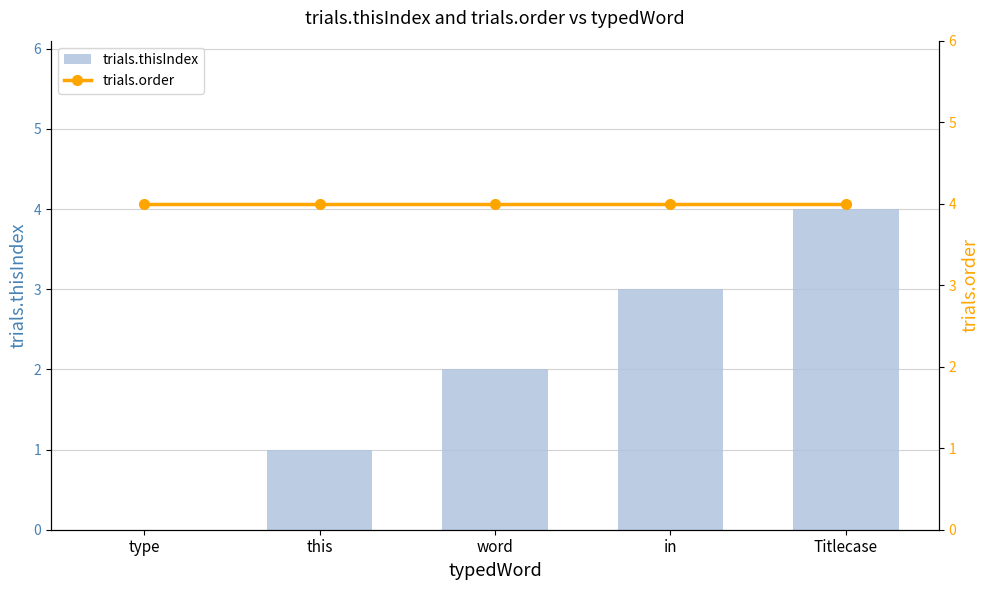

The trials.order series shows 2 at word. True or false?

False